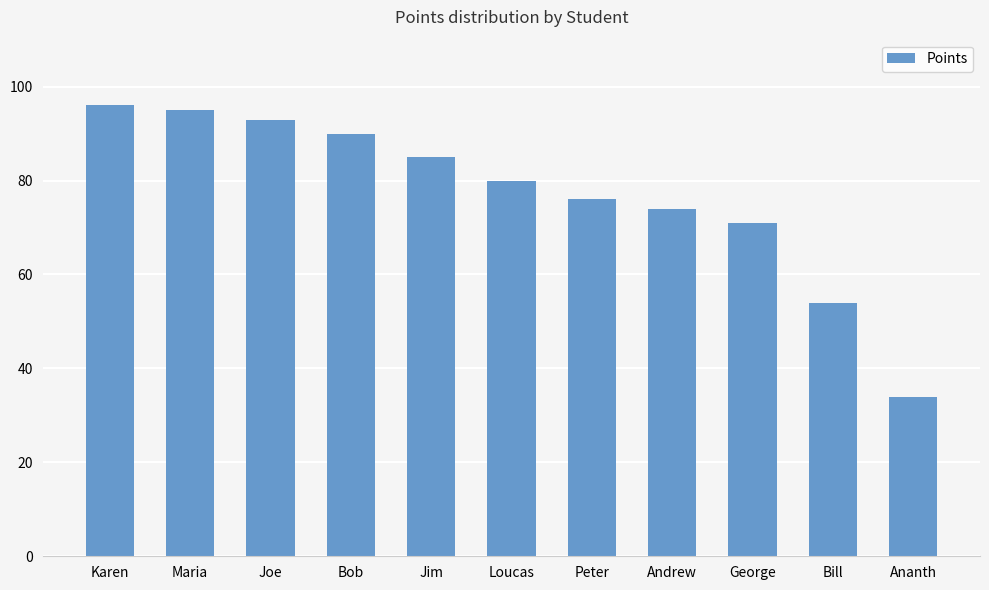

Are the bars grouped side by side (vs. stacked)?

No